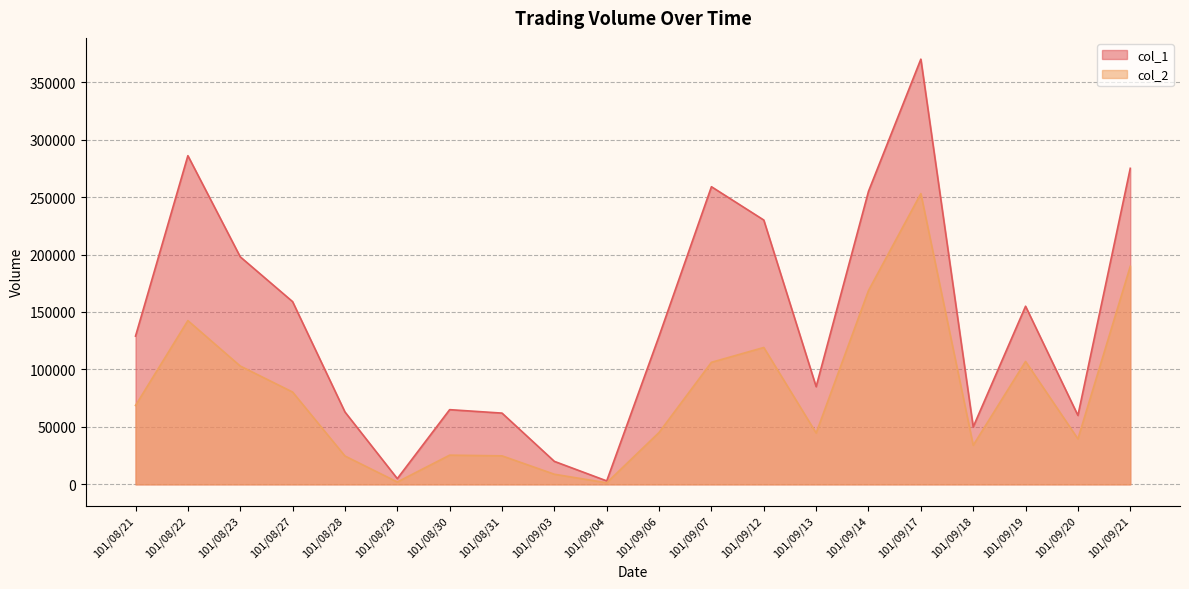

In col_2, how many points are higher than both neighbors (excluding endpoints)?

5